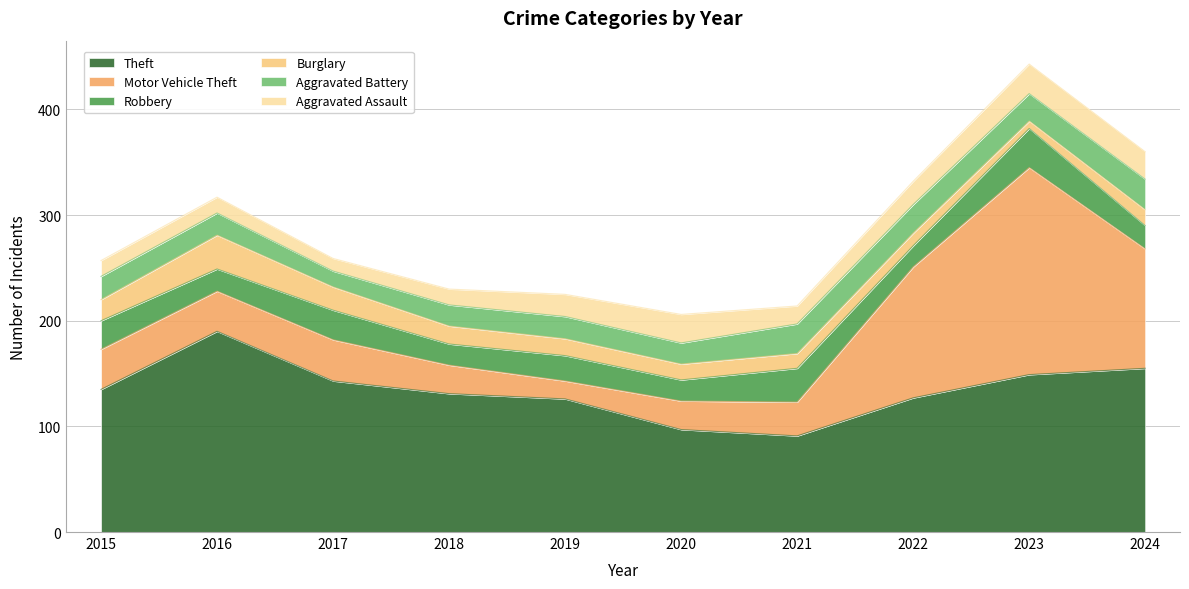

Where is Burglary nearest to the value 19?

2015